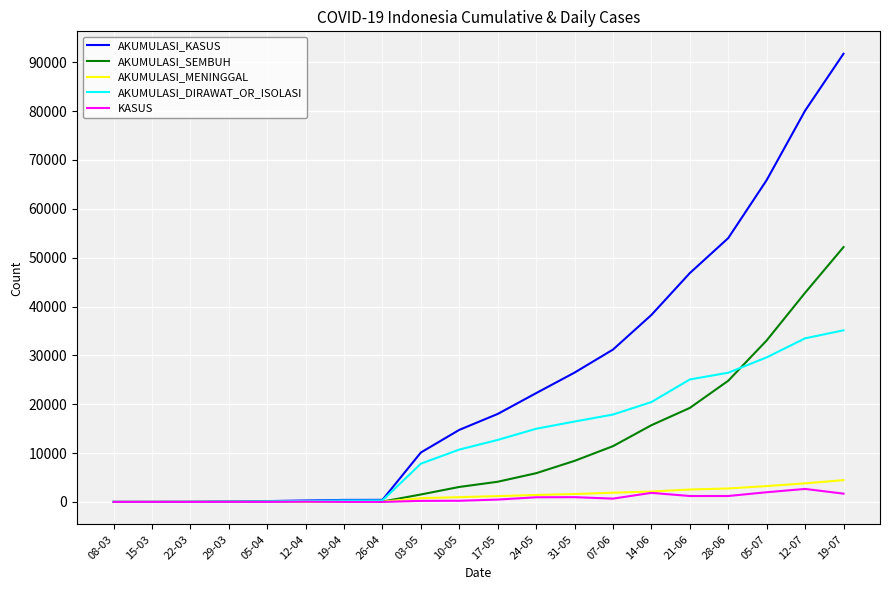

What are all the series names shown in the legend?

AKUMULASI_KASUS, AKUMULASI_SEMBUH, AKUMULASI_MENINGGAL, AKUMULASI_DIRAWAT_OR_ISOLASI, KASUS